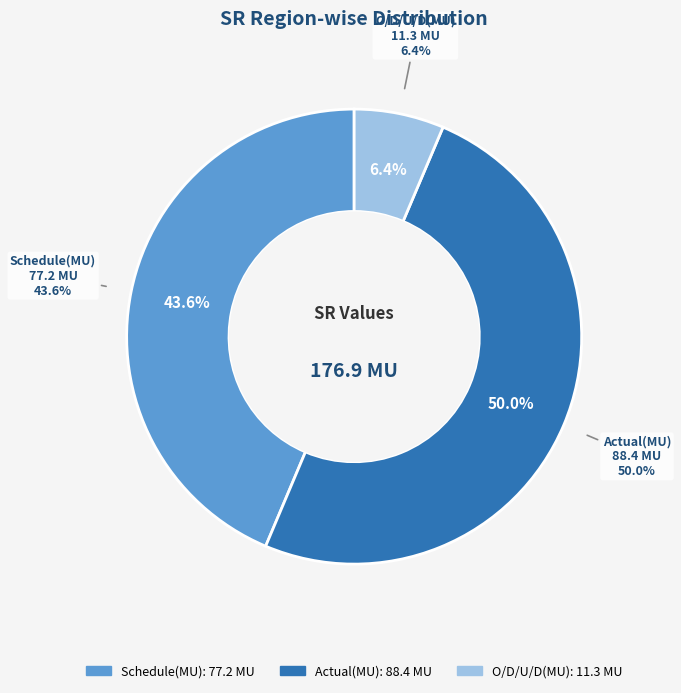

Which category has the biggest portion of the pie?

Actual(MU)